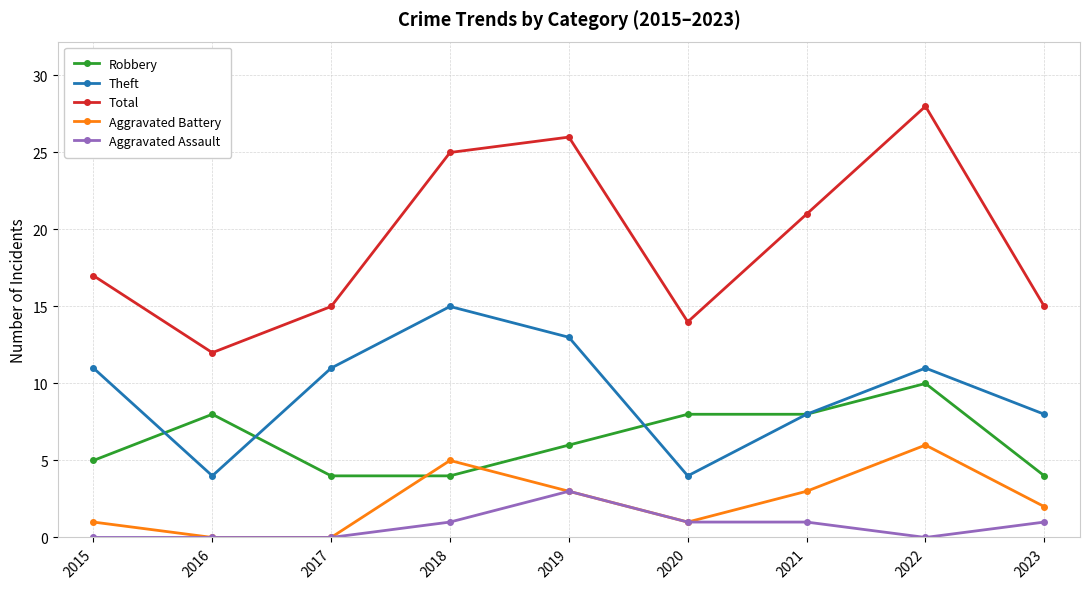

True or false: Total and Theft intersect in this chart.

False